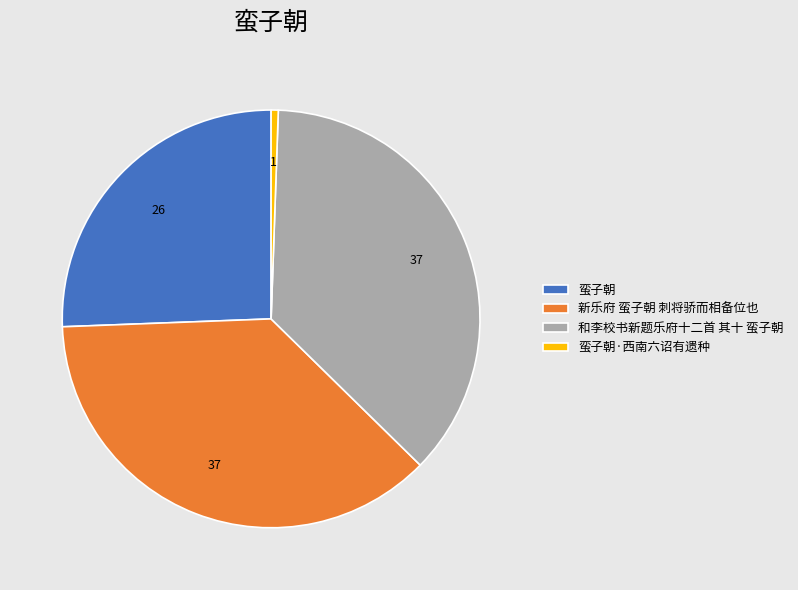

Combined, do 蛮子朝 and 蛮子朝·西南六诏有遗种 account for over 50%?

No